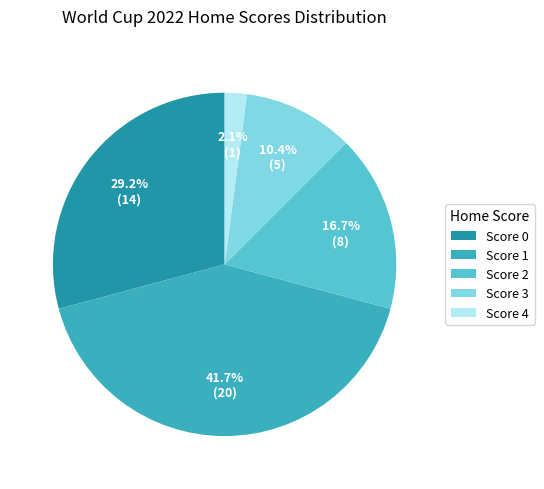

Combined, what portion of the pie is Score 0 and Score 3?

39.6%